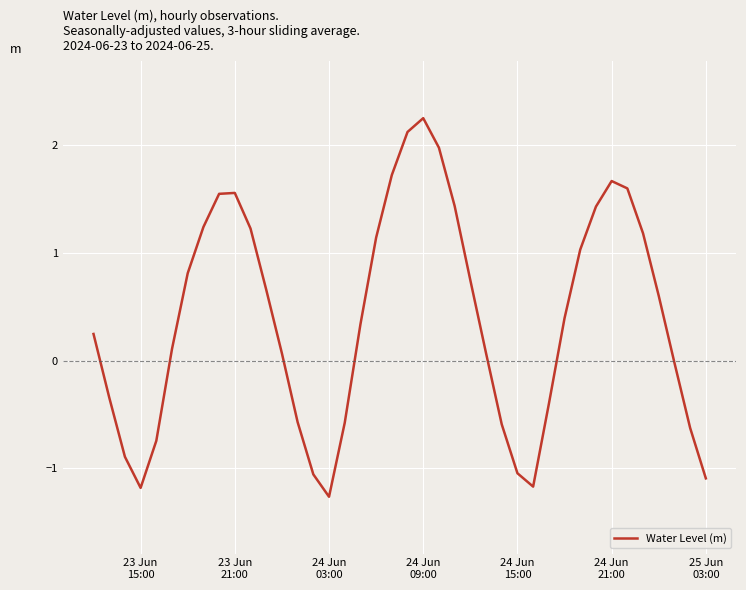

What is the smallest value displayed?

-1.3